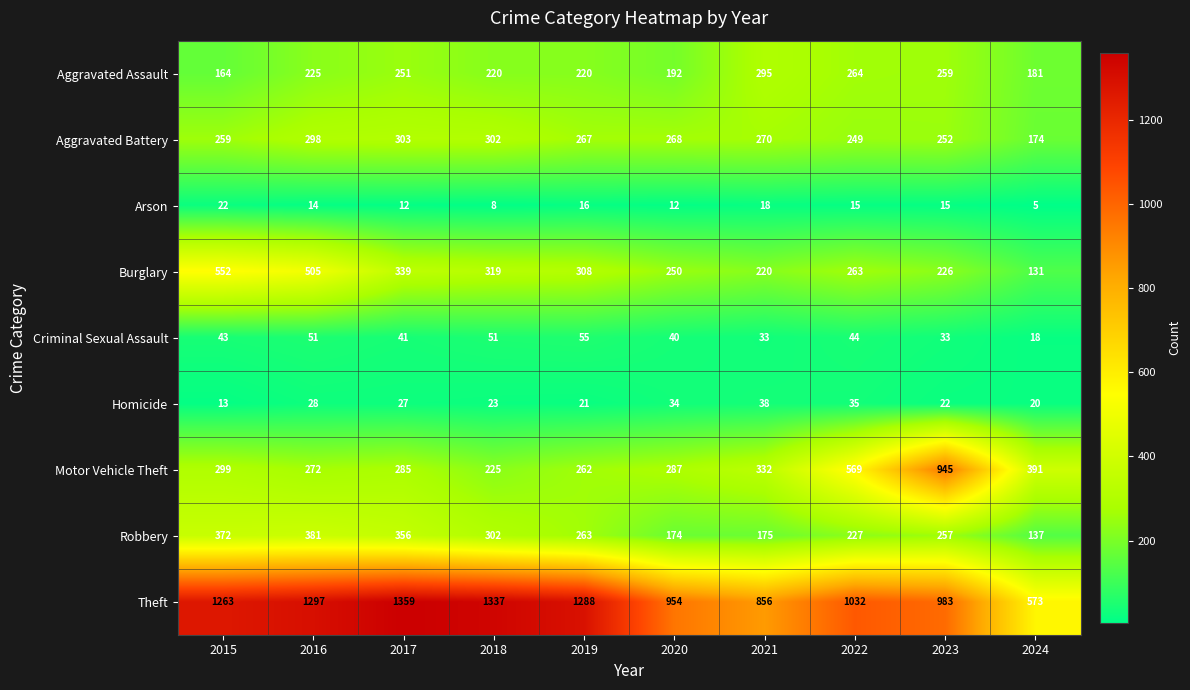

What is the difference between the second highest and minimum values in the Homicide series?

22